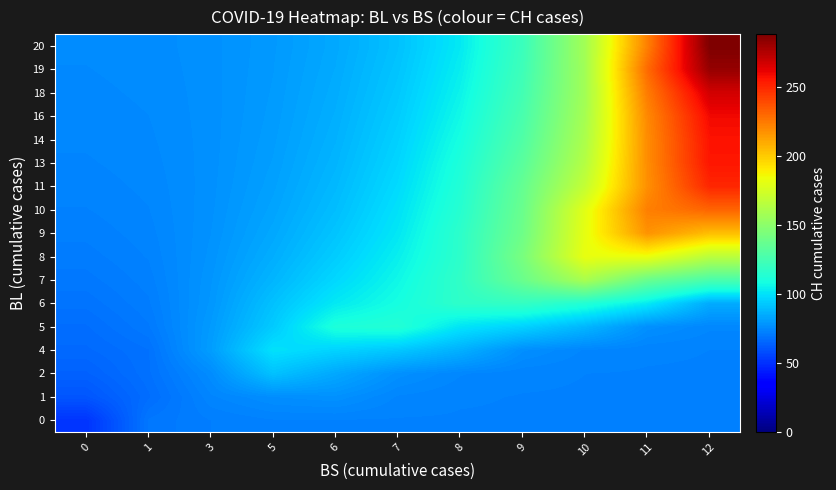

How many data points does each series have?

11